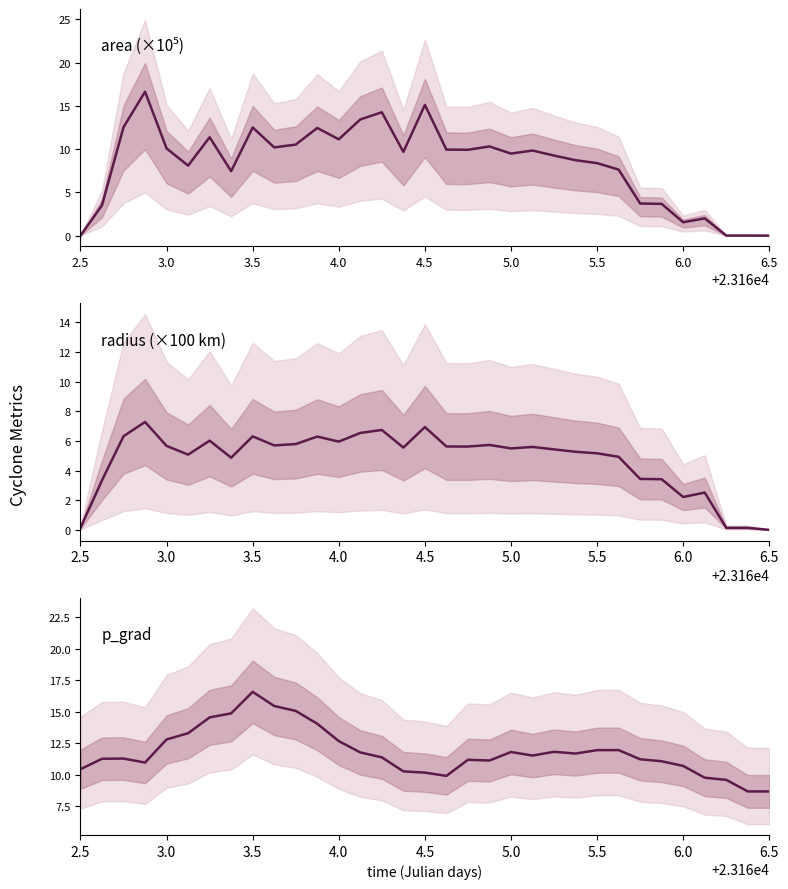

Which series has the largest total across all categories?

p_grad